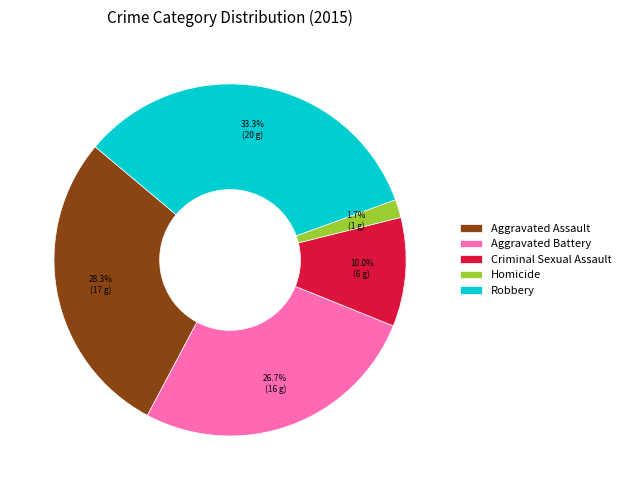

To the nearest percent, what is the difference between the largest and smallest slice percentages?

32%